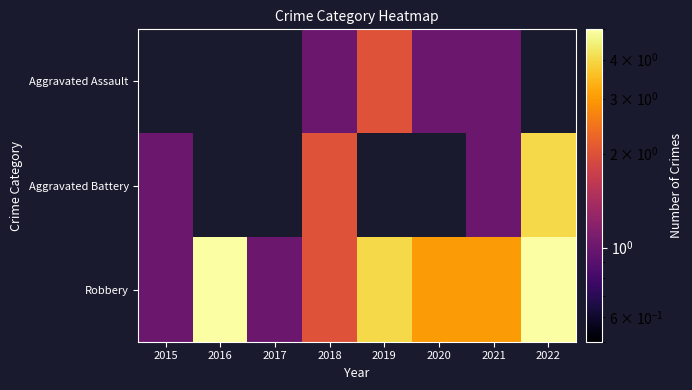

Between 2016 and 2021, which series saw the biggest shift?

Robbery